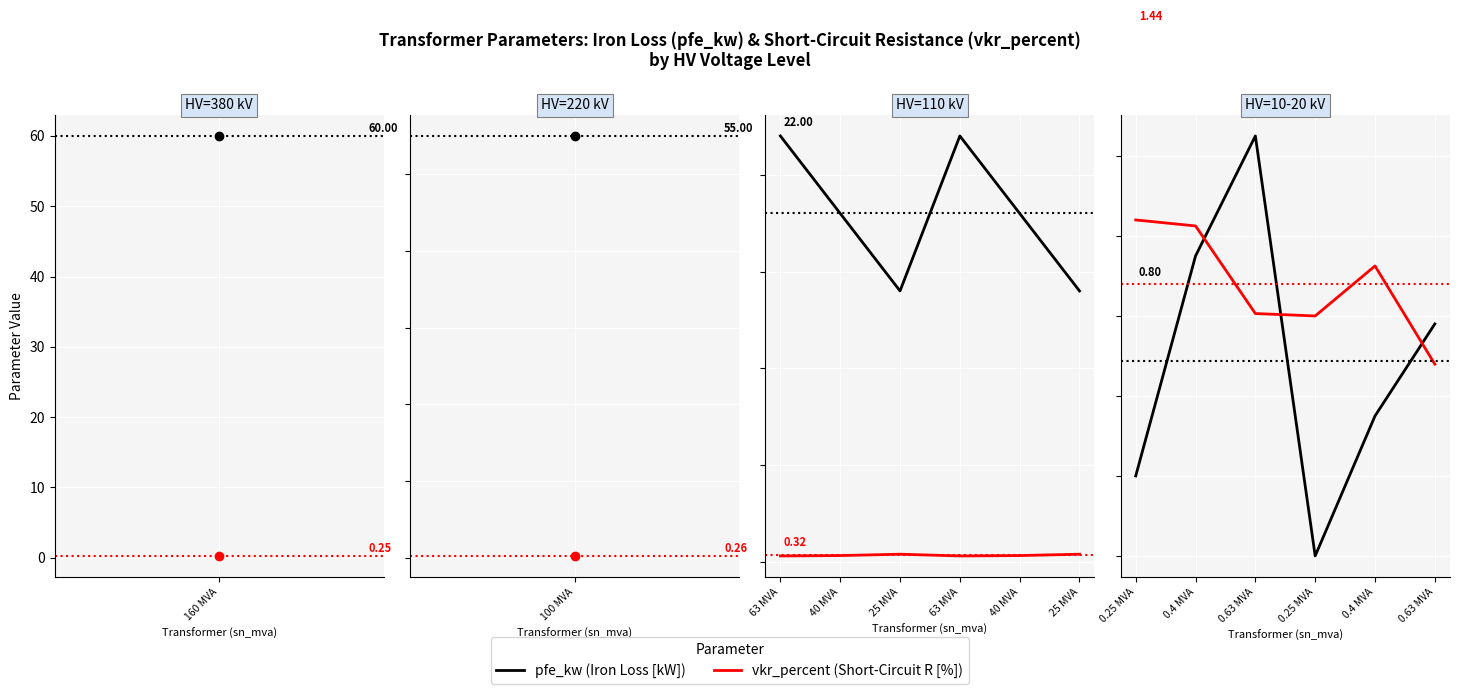

How many interior local peaks does the pfe_kw series have?

1